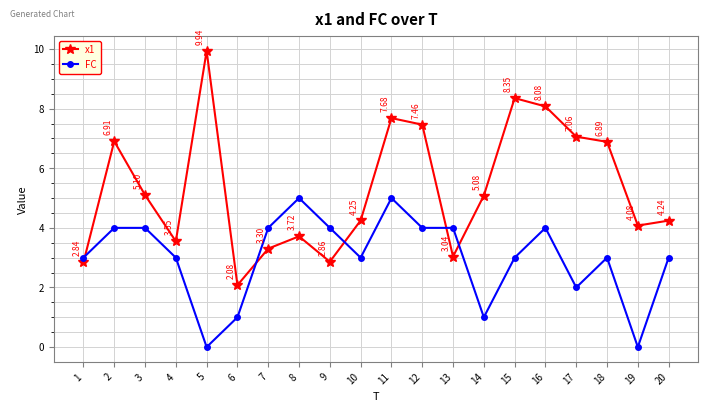

At which category is the sum across all series the highest?

11